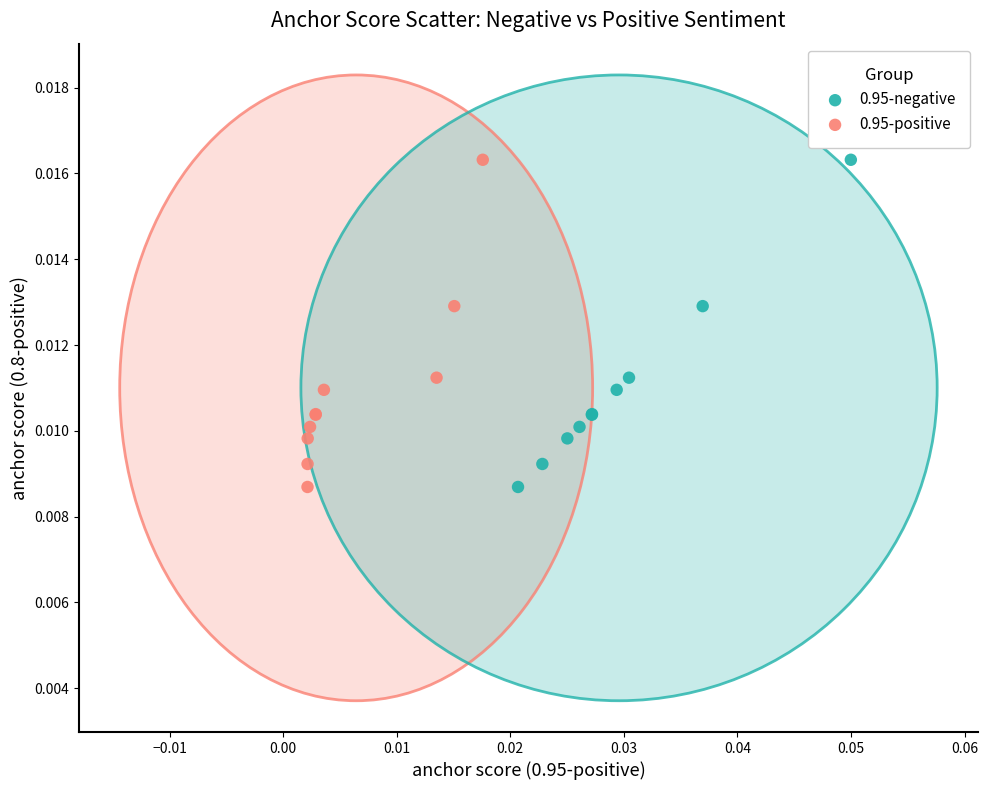

What are all the series names shown in the legend?

0.95-negative, 0.95-positive